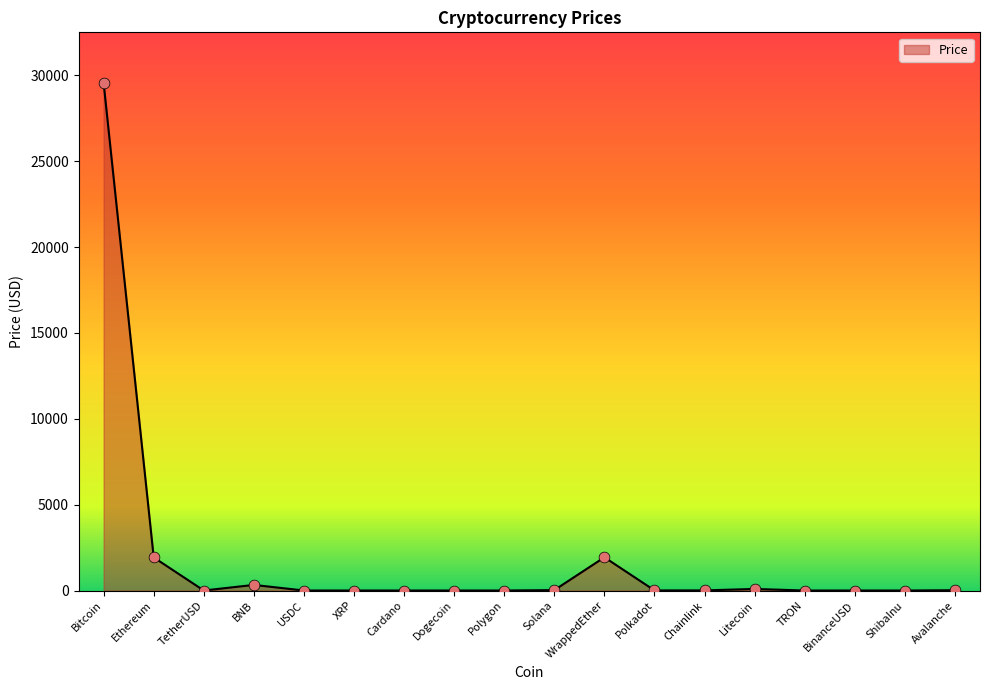

What is the change in value from Cardano to BinanceUSD?

+0.6